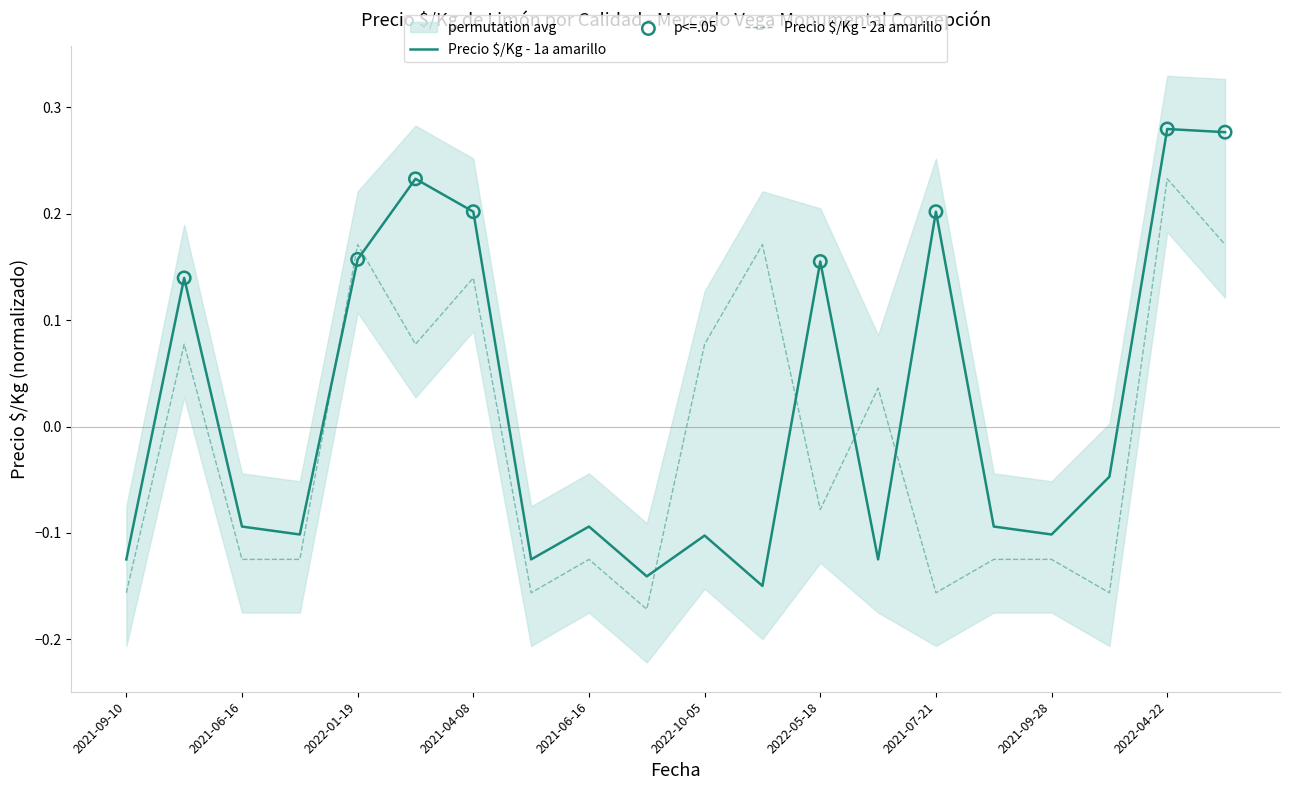

Which series has the largest total across all categories?

Precio $/Kg - 1a amarillo